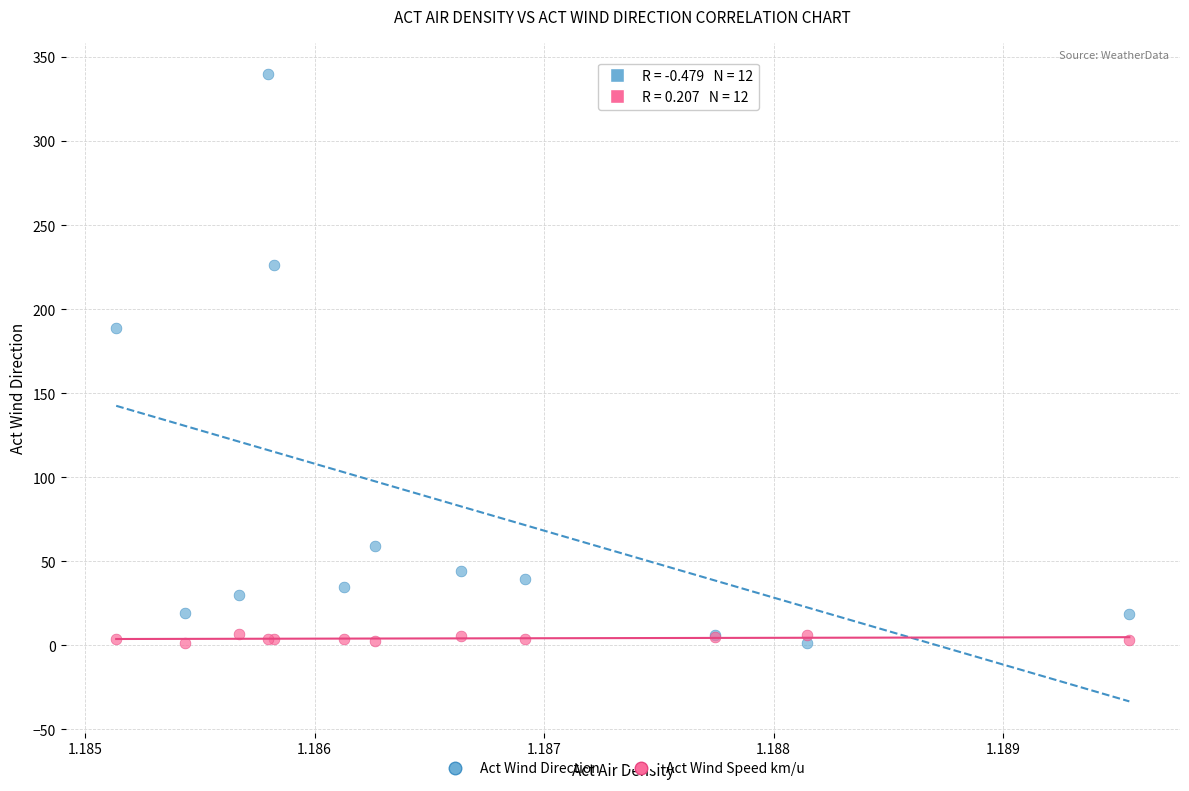

Which series has the largest Y range (max minus min)?

Act Wind Direction